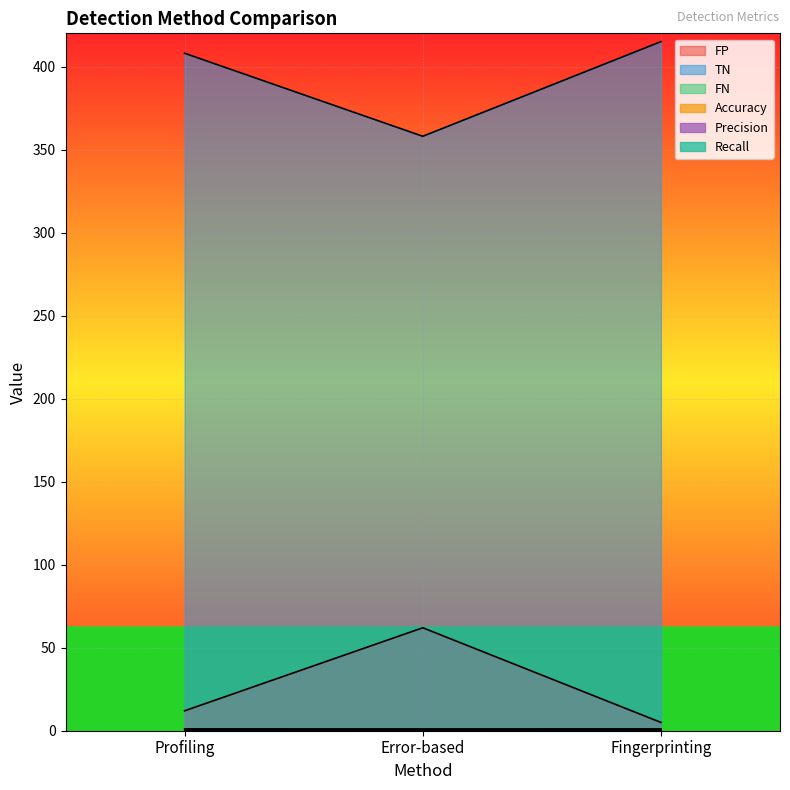

How many lines are shown in the chart?

6